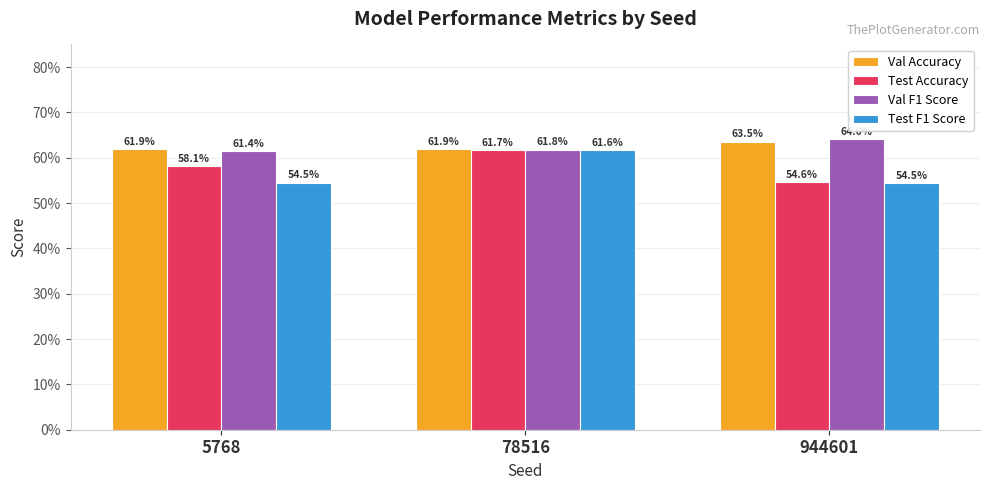

Is the value of Val F1 Score at 944601 greater than the value of Test F1 Score at 5768?

Yes